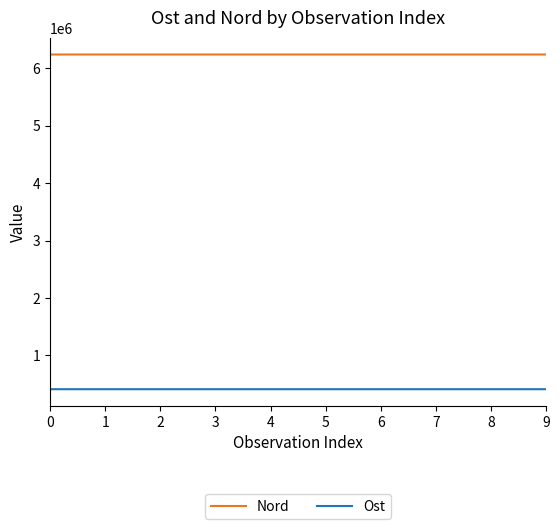

How many series are shown in this chart?

2